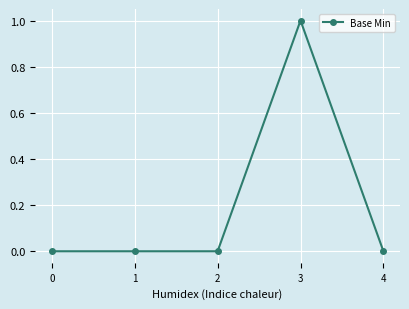

Reading left to right, transcribe all the data shown in this chart.

0	0	0	1	0